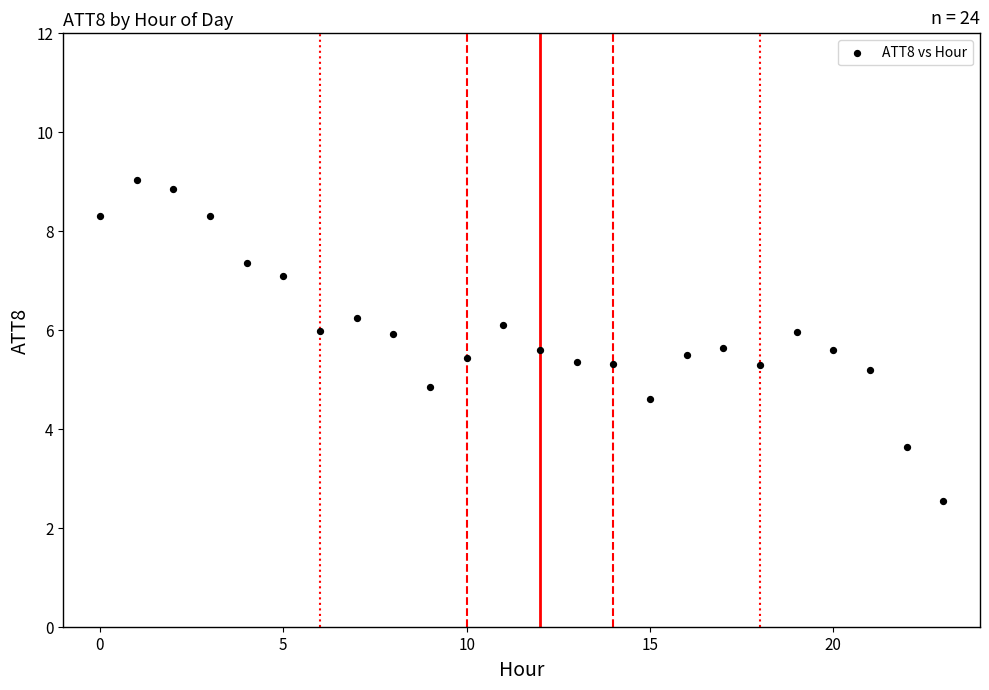

What is the range of Y values (max minus min)?

6.5